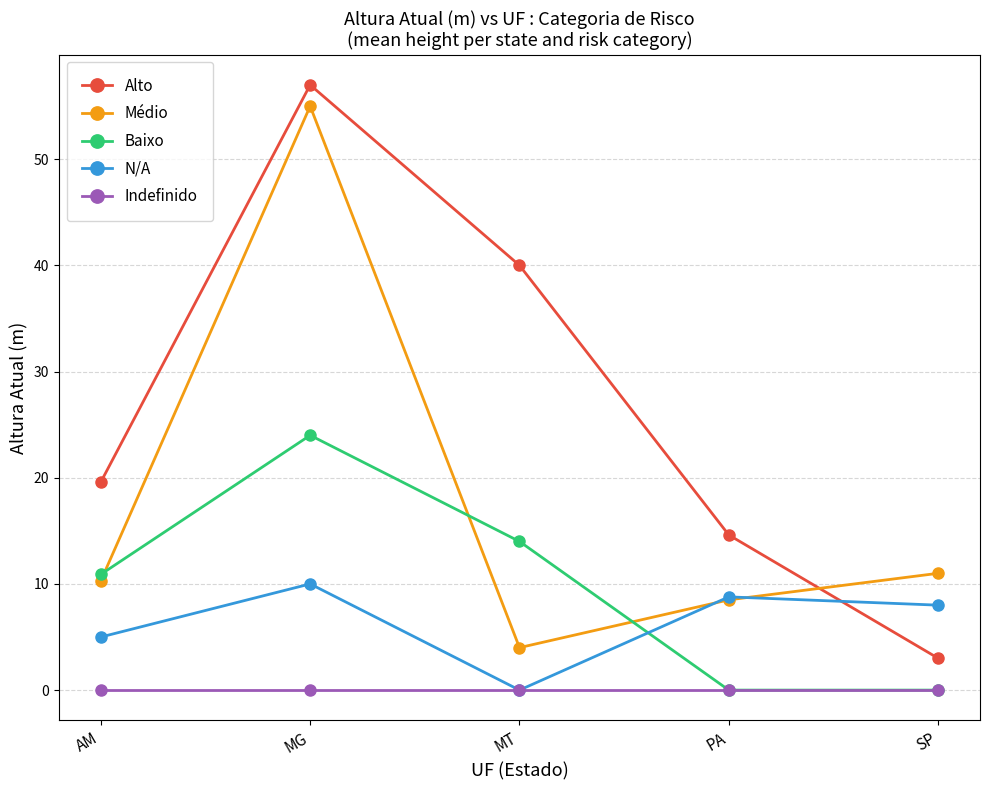

What is the approximate value of Alto at MG?

57.0